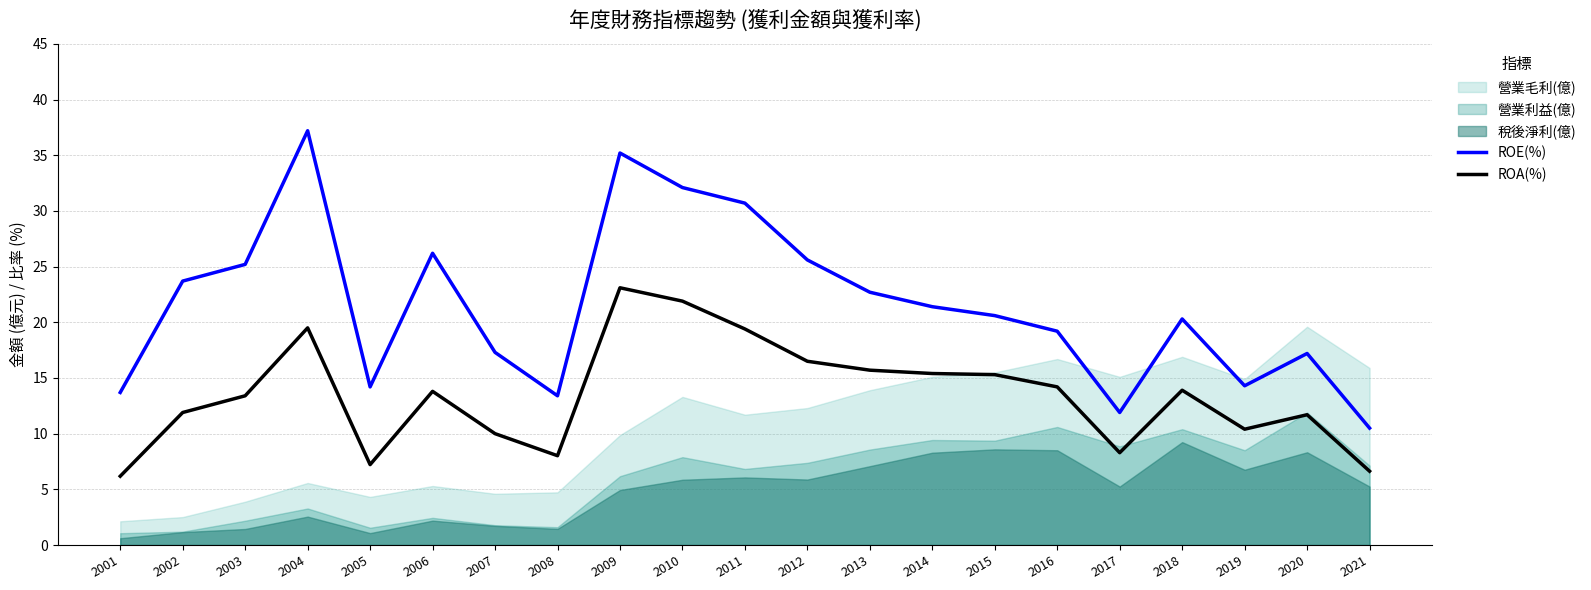

At which label does ROE(%) reach its peak?

2004